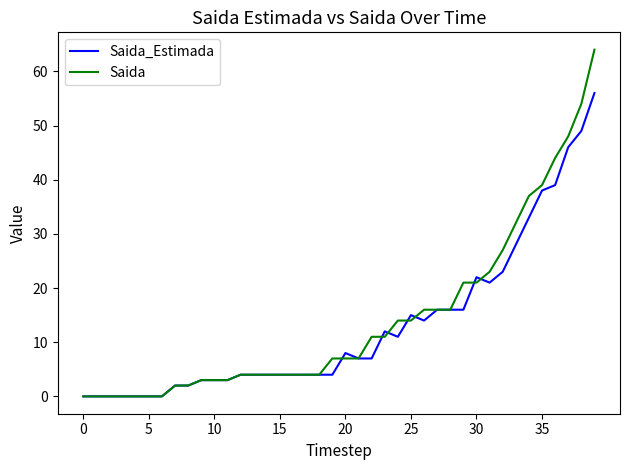

True or false: Saida_Estimada and Saida intersect in this chart.

True